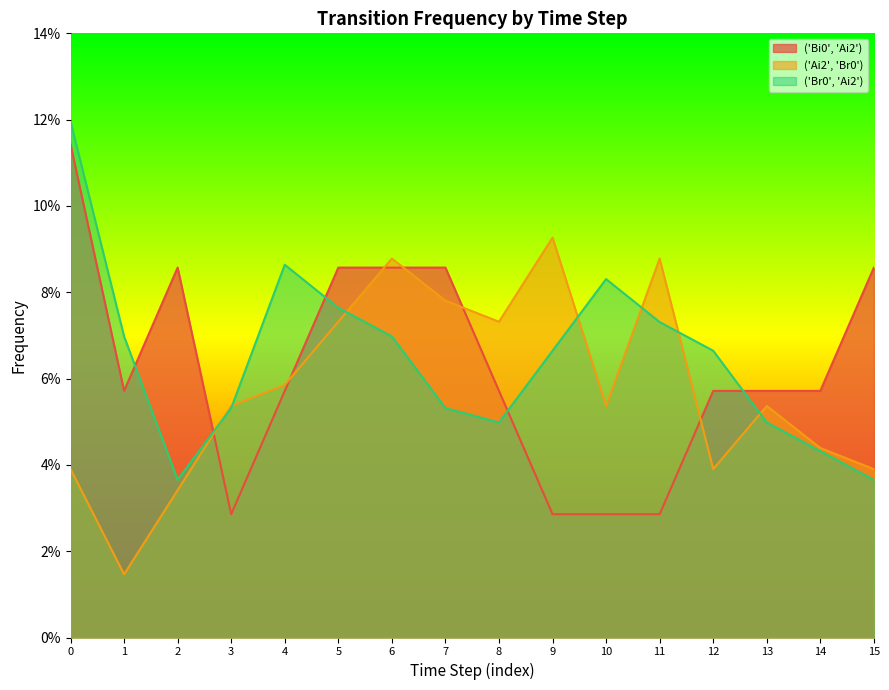

How many intersections are there between ('Br0', 'Ai2') and ('Ai2', 'Br0')?

7